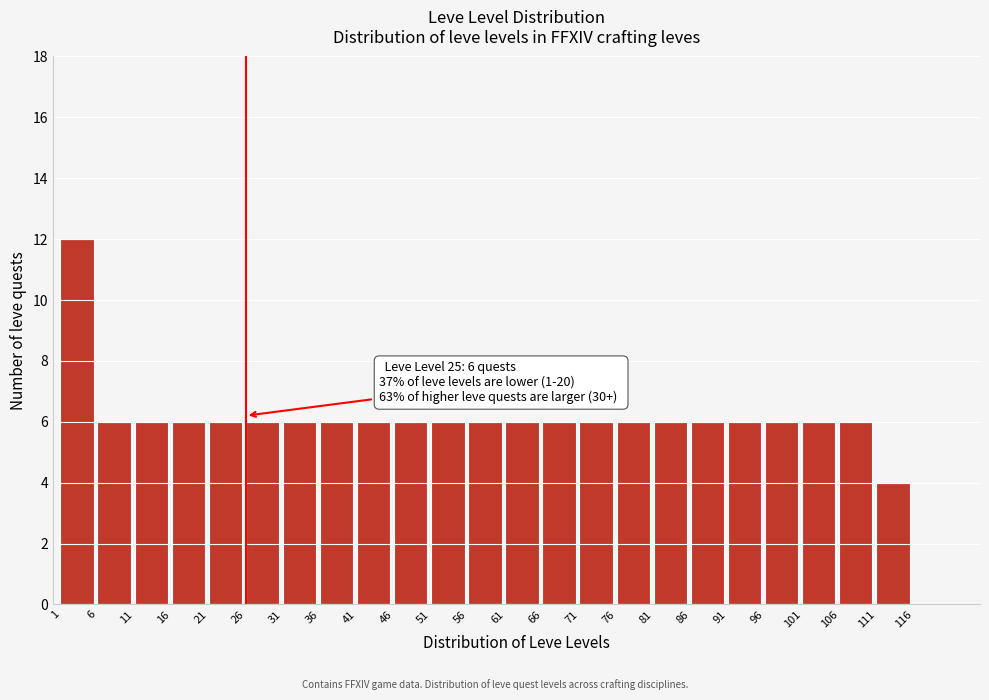

Over which range of the x-axis is the bar tallest?

1 to 6